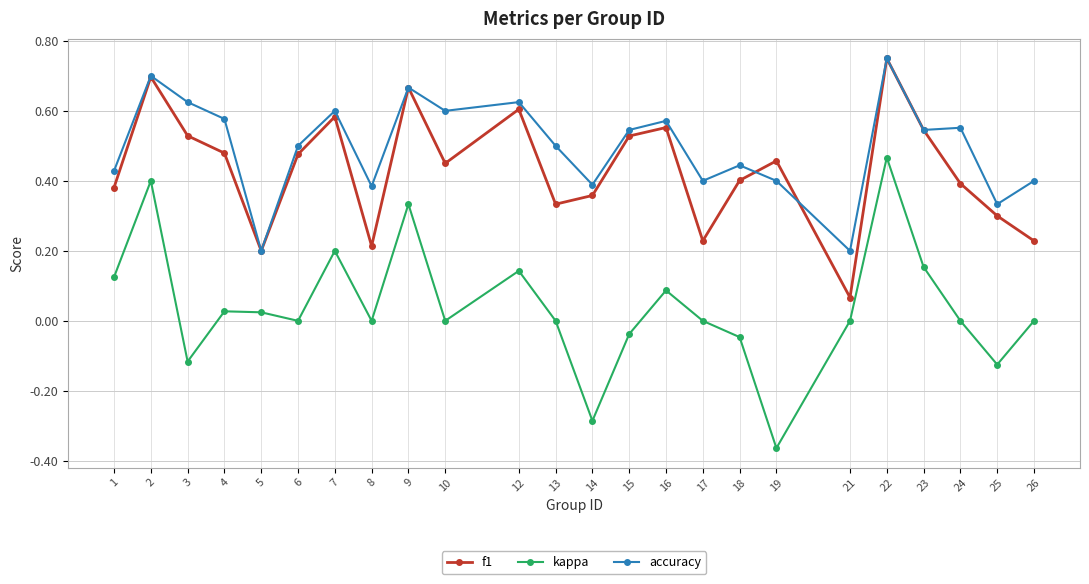

True or false: f1 has a value of 0.1 at 1.

False